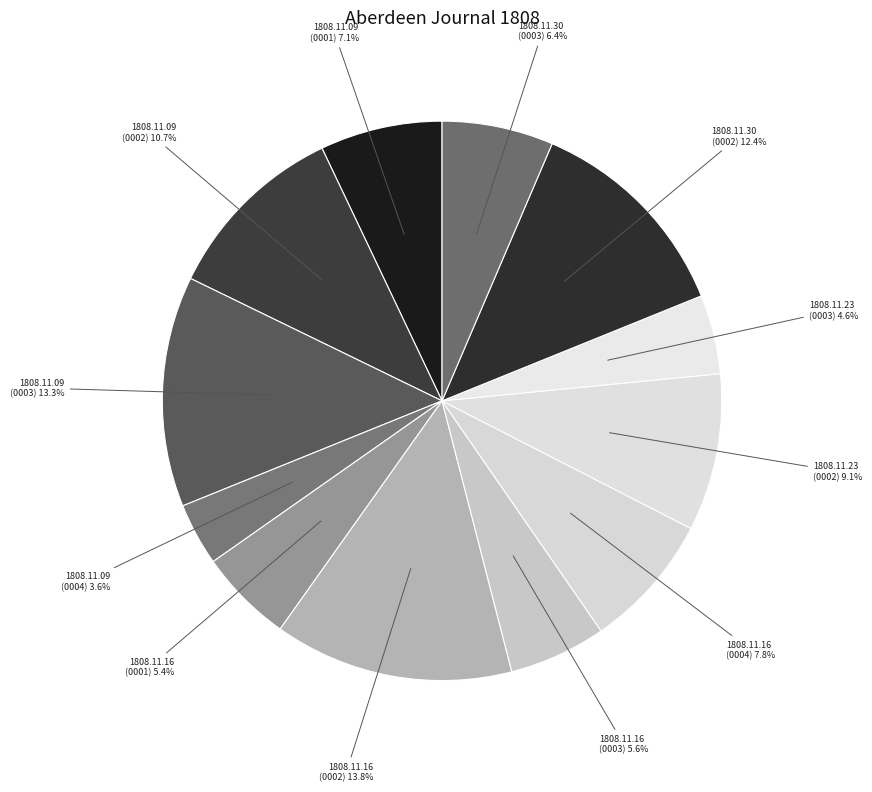

How many slices are in this pie chart?

12